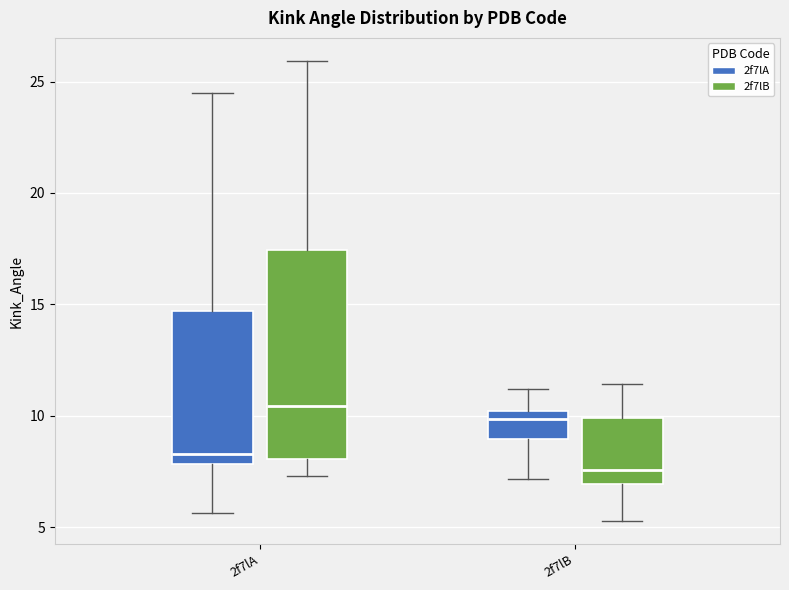

Comparing the boxes themselves (not the whiskers), which one is the tallest?

2f7lA (2f7lB)